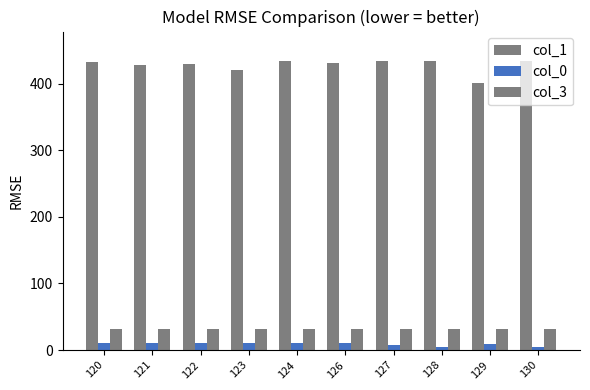

Reading left to right, extract all data points from this chart.

col_1: 120=433	121=428	122=429	123=420	124=435	126=431	127=435	128=435	129=401	130=435
col_0: 120=11	121=11	122=10	123=11	124=10	126=10	127=7	128=4	129=9	130=4
col_3: 120=31	121=31	122=31	123=31	124=31	126=31	127=31	128=31	129=31	130=31